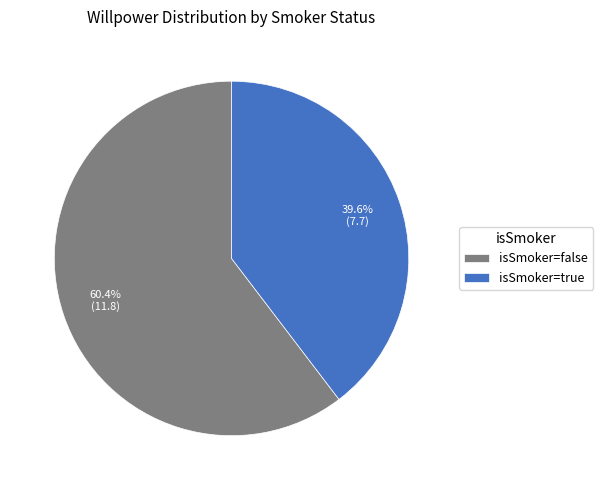

Between isSmoker=true and isSmoker=false, which is larger?

isSmoker=false